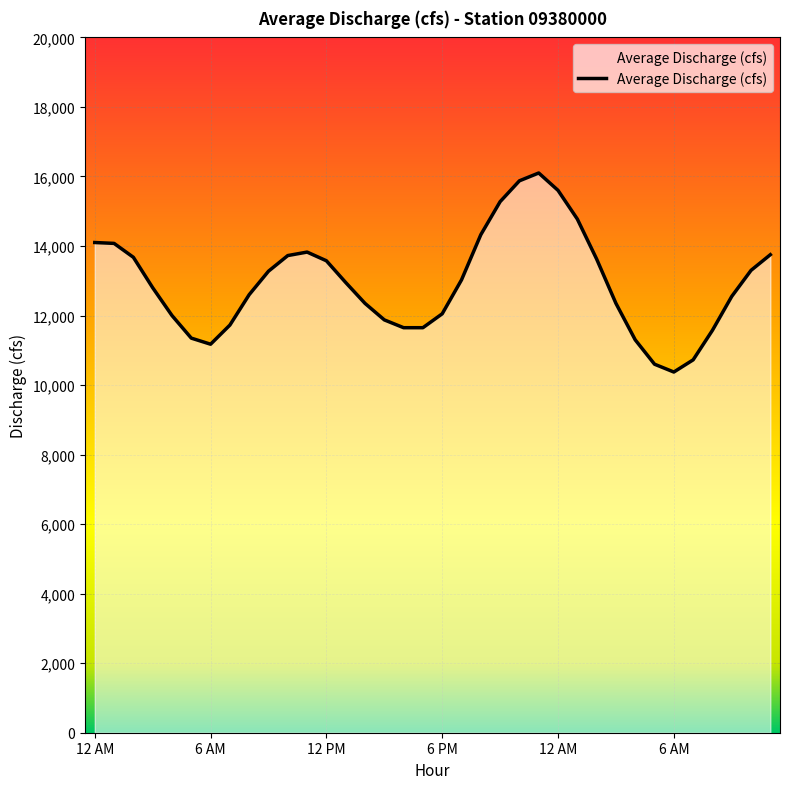

What is the difference between the maximum and minimum values?

5725